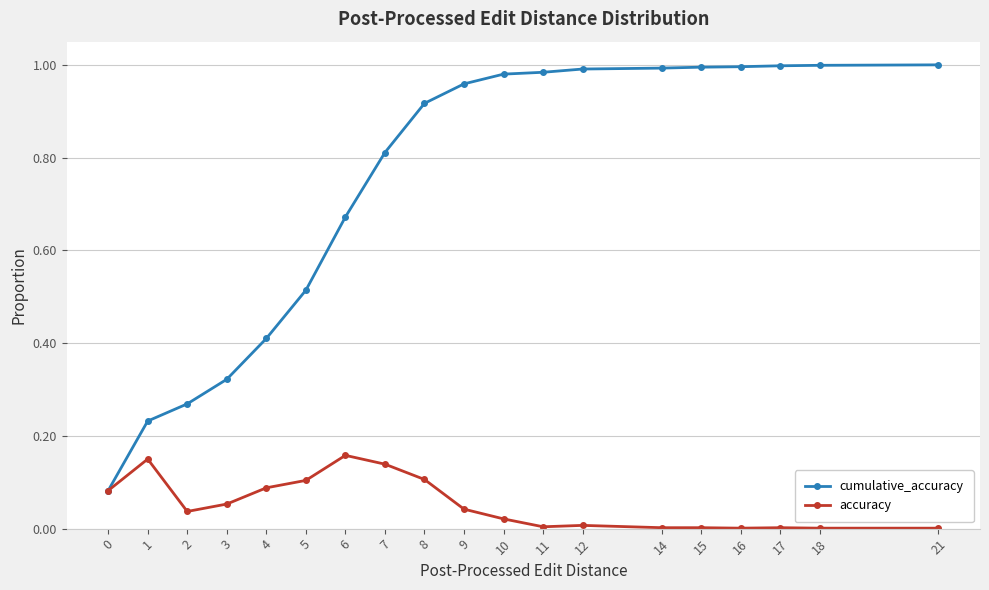

At which category is the sum across all series the highest?

8